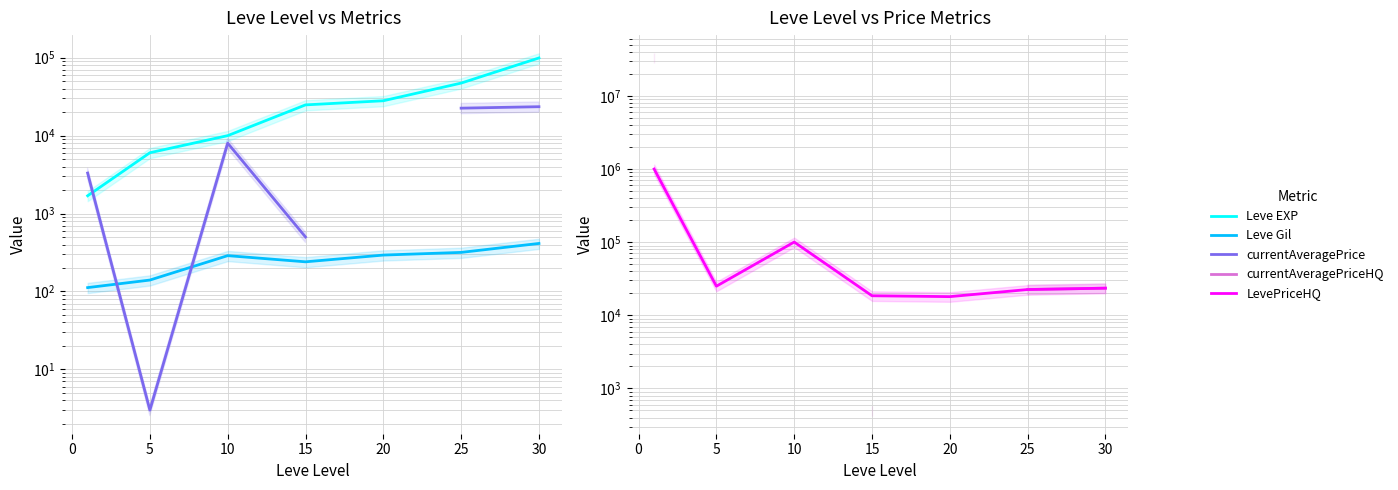

What are all the series names shown in the legend?

Leve EXP, Leve Gil, currentAveragePrice, currentAveragePriceHQ, LevePriceHQ